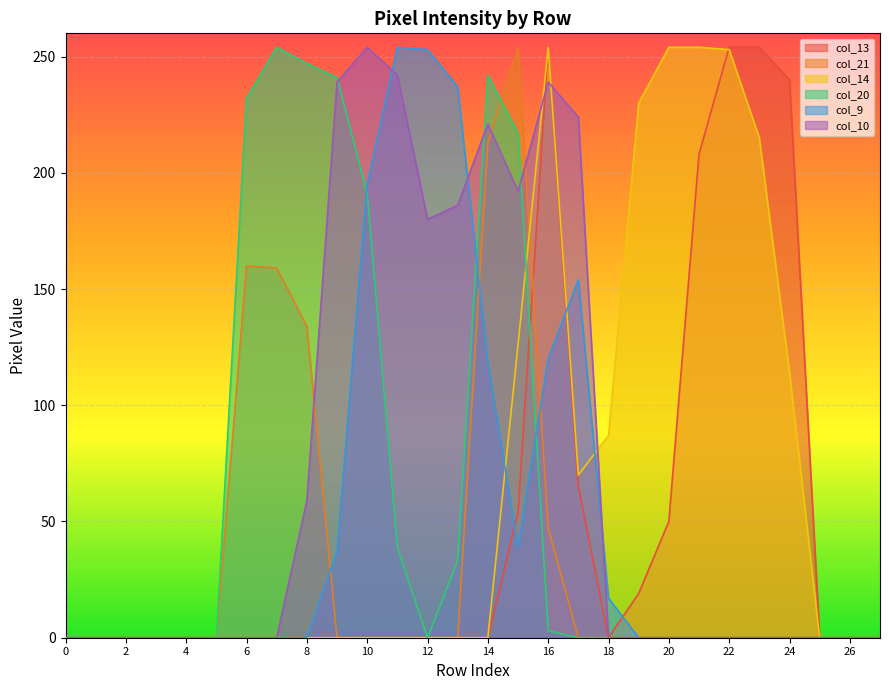

True or false: col_9 and col_13 intersect in this chart.

True